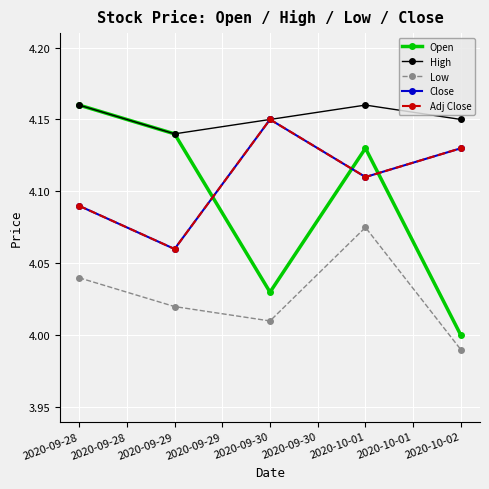

What is the difference between the maximum and minimum values in the Adj Close series?

0.1